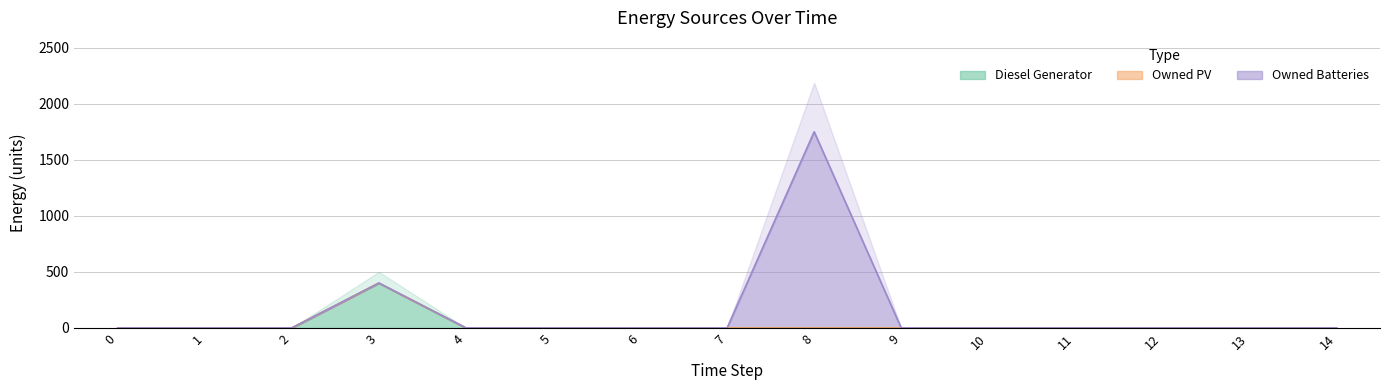

How many lines are shown in the chart?

3